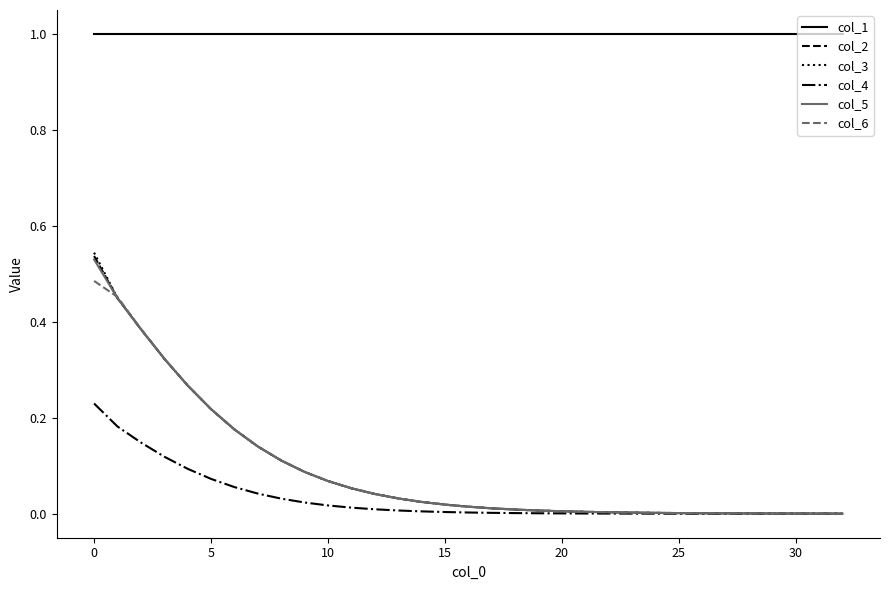

Which series has the largest range (max minus min)?

col_3